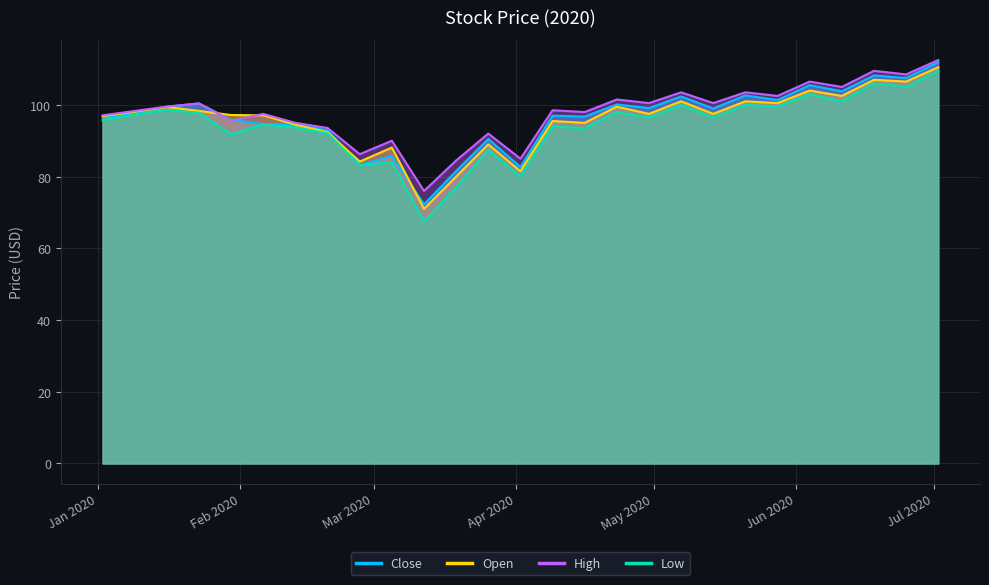

At which category does the chart reach its peak across all series?

2020-07-02